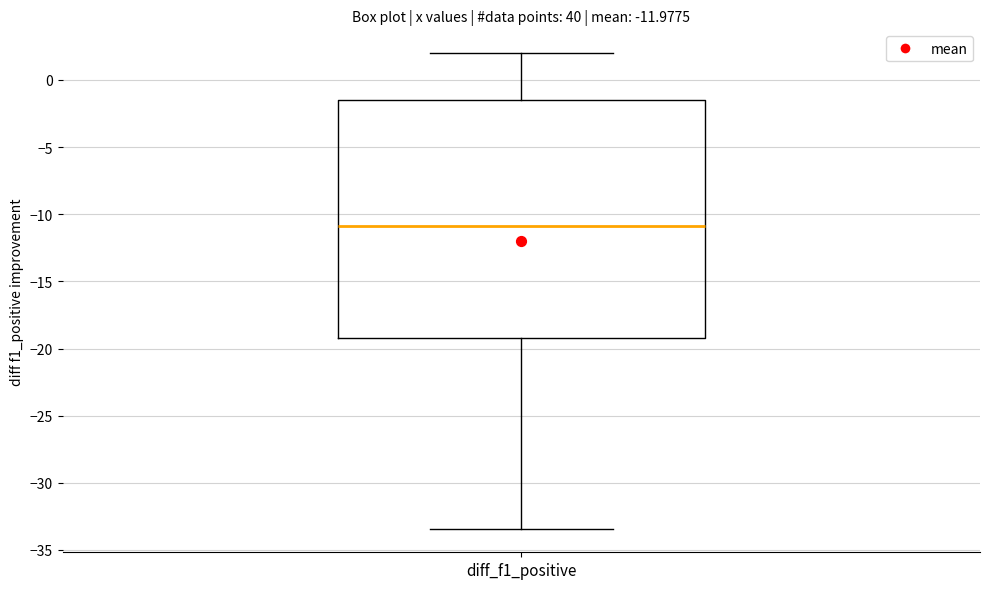

Transcribe this box plot: give where the median line is, the range the box spans, and where the two whiskers end, as read against the y-axis. The values are not printed on the chart, so give them approximately, as read against the axis.

median -11.0, box -19.0 to -1.5, whiskers -33.5 to 2.0